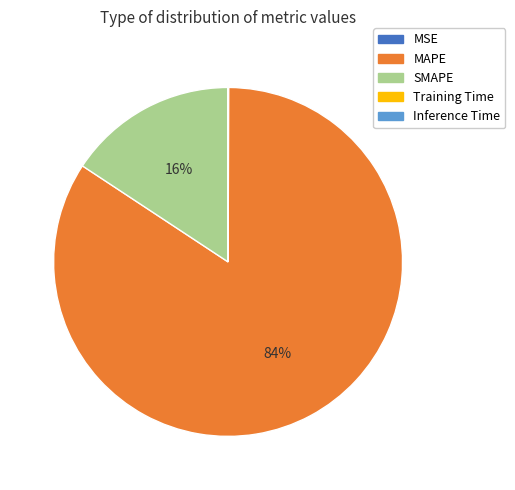

Which category has the biggest portion of the pie?

MAPE